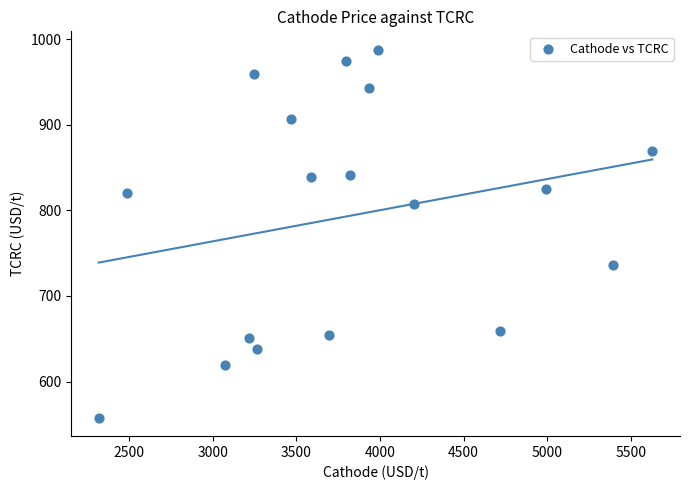

List the coordinates of all points as (Y, X) pairs, reading left to right.

(558.0, 2318.0)  (820.3, 2487.0)  (619.1, 3073.1)  (650.5, 3215.7)  (959.2, 3245.0)  (637.6, 3266.8)  (906.4, 3470.1)  (839.2, 3586.9)  (654.3, 3697.3)  (974.4, 3797.2)  (841.3, 3821.5)  (943.2, 3933.2)  (987.5, 3985.9)  (807.1, 4204.3)  (659.2, 4718.8)  (825.1, 4993.2)  (735.8, 5395.4)  (869.6, 5627.8)